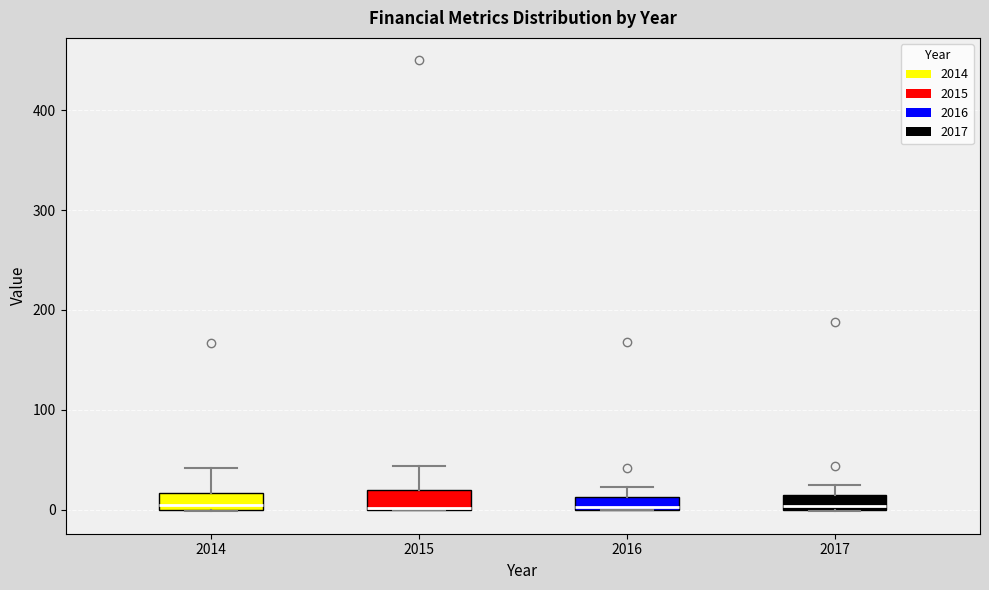

Where is the upper edge of the box at x = 2017 on the y-axis? The values are not printed on the chart, so give them approximately, as read against the axis.

10